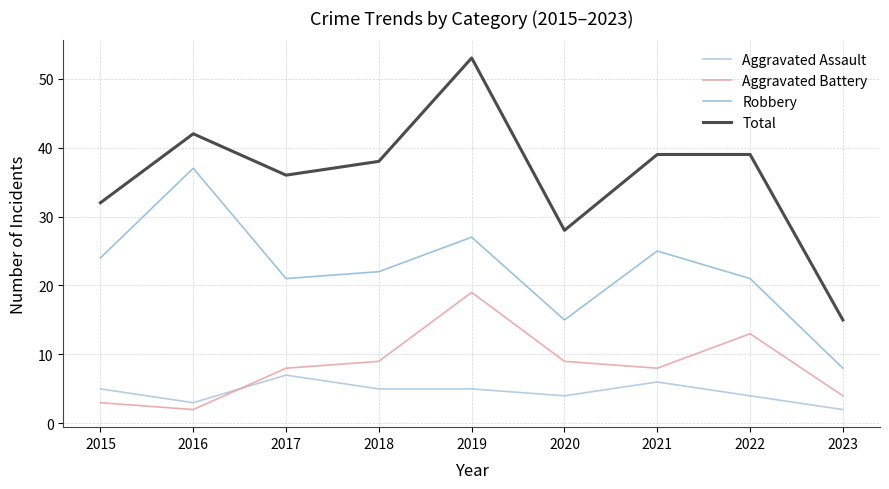

What is the average value of the Robbery series?

22